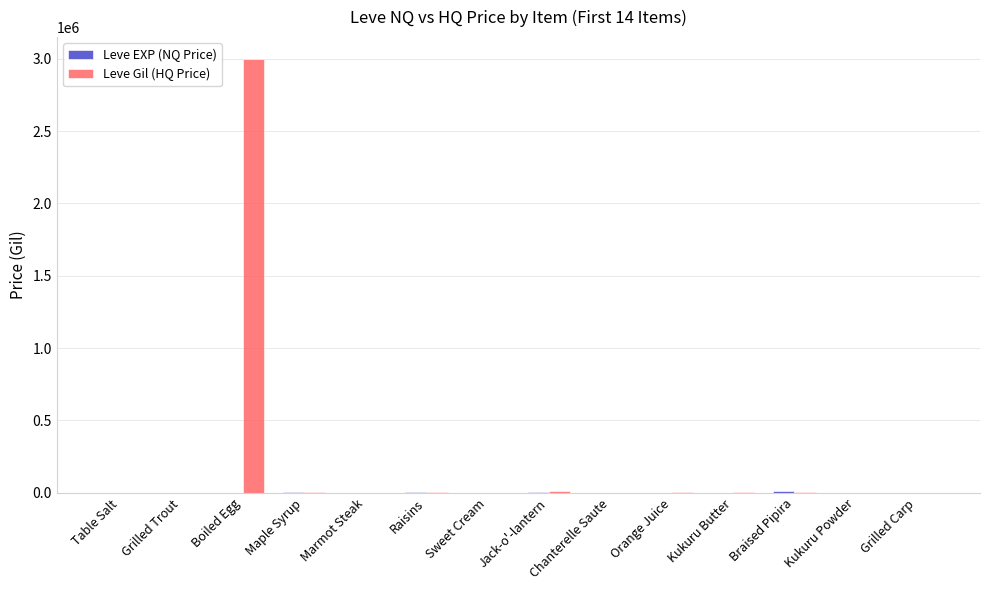

True or false: Leve Gil (HQ Price) has a value of 0.0 at Sweet Cream.

True